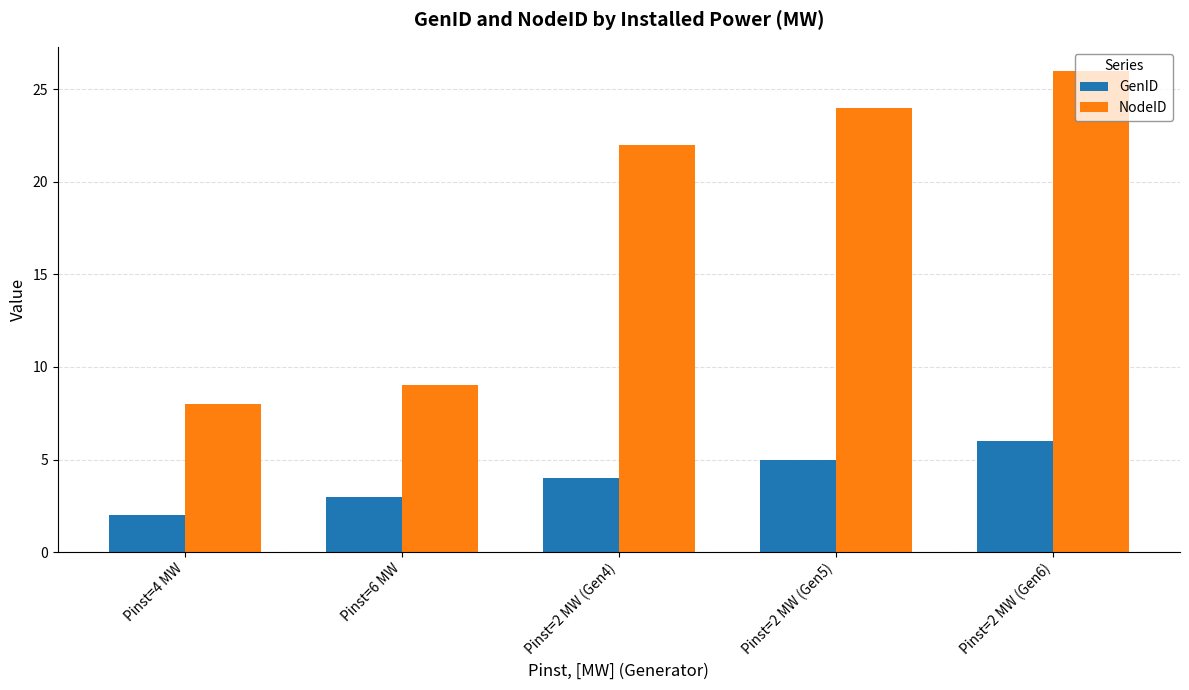

How many bars are there in total?

10